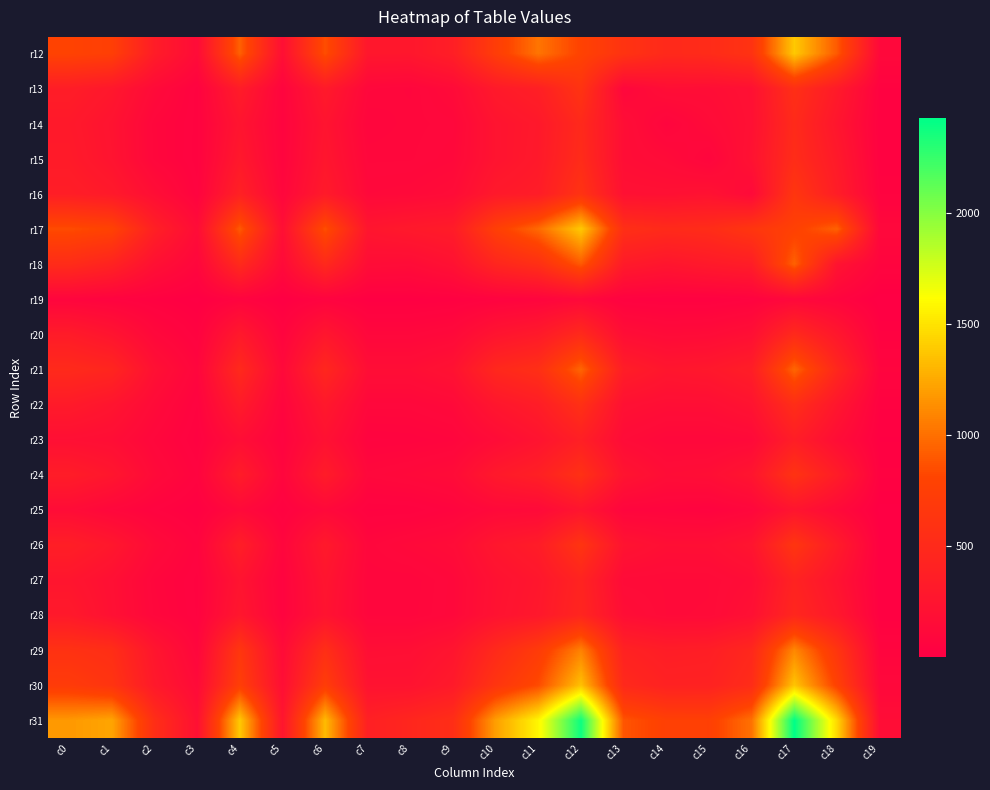

Reading left to right, list all the values displayed in this chart.

r12: c0=793	c1=750	c2=345	c3=146	c4=938	c5=188	c6=859	c7=279	c8=278	c9=372	c10=728	c11=1022	c12=793	c13=616	c14=496	c15=520	c16=608	c17=1387	c18=906	c19=115
r13: c0=352	c1=286	c2=134	c3=45	c4=341	c5=66	c6=317	c7=100	c8=86	c9=138	c10=311	c11=378	c12=616	c13=95	c14=175	c15=171	c16=206	c17=564	c18=322	c19=39
r14: c0=306	c1=234	c2=90	c3=46	c4=252	c5=64	c6=246	c7=78	c8=93	c9=103	c10=242	c11=299	c12=496	c13=175	c14=73	c15=139	c16=201	c17=508	c18=263	c19=32
r15: c0=323	c1=242	c2=93	c3=44	c4=296	c5=67	c6=271	c7=95	c8=96	c9=114	c10=242	c11=307	c12=520	c13=171	c14=139	c15=76	c16=222	c17=532	c18=312	c19=32
r16: c0=362	c1=310	c2=176	c3=54	c4=397	c5=88	c6=322	c7=116	c8=125	c9=152	c10=306	c11=344	c12=608	c13=206	c14=201	c15=222	c16=126	c17=646	c18=354	c19=50
r17: c0=849	c1=791	c2=387	c3=153	c4=912	c5=189	c6=864	c7=264	c8=304	c9=338	c10=751	c11=975	c12=1387	c13=564	c14=508	c15=532	c16=646	c17=773	c18=943	c19=107
r18: c0=528	c1=423	c2=203	c3=87	c4=507	c5=132	c6=494	c7=162	c8=152	c9=216	c10=453	c11=569	c12=906	c13=322	c14=263	c15=312	c16=354	c17=943	c18=242	c19=69
r19: c0=74	c1=53	c2=30	c3=8	c4=57	c5=10	c6=52	c7=16	c8=17	c9=26	c10=49	c11=70	c12=115	c13=39	c14=32	c15=32	c16=50	c17=107	c18=69	c19=3
r20: c0=331	c1=246	c2=107	c3=41	c4=302	c5=65	c6=271	c7=96	c8=96	c9=121	c10=245	c11=311	c12=502	c13=174	c14=137	c15=146	c16=190	c17=498	c18=279	c19=34
r21: c0=506	c1=454	c2=202	c3=81	c4=496	c5=120	c6=470	c7=175	c8=175	c9=223	c10=477	c11=566	c12=959	c13=353	c14=269	c15=291	c16=360	c17=962	c18=473	c19=72
r22: c0=321	c1=255	c2=137	c3=50	c4=329	c5=74	c6=297	c7=103	c8=104	c9=127	c10=270	c11=353	c12=580	c13=206	c14=177	c15=180	c16=237	c17=546	c18=273	c19=33
r23: c0=191	c1=173	c2=95	c3=35	c4=173	c5=52	c6=212	c7=57	c8=62	c9=77	c10=152	c11=238	c12=379	c13=146	c14=110	c15=107	c16=125	c17=357	c18=165	c19=21
r24: c0=347	c1=271	c2=130	c3=58	c4=342	c5=82	c6=338	c7=101	c8=120	c9=145	c10=303	c11=384	c12=583	c13=246	c14=164	c15=178	c16=257	c17=608	c18=343	c19=34
r25: c0=156	c1=98	c2=53	c3=21	c4=121	c5=36	c6=116	c7=39	c8=41	c9=67	c10=118	c11=128	c12=255	c13=74	c14=69	c15=56	c16=93	c17=253	c18=130	c19=8
r26: c0=369	c1=283	c2=137	c3=60	c4=366	c5=82	c6=311	c7=92	c8=124	c9=149	c10=276	c11=344	c12=628	c13=236	c14=184	c15=188	c16=254	c17=639	c18=334	c19=24
r27: c0=262	c1=196	c2=87	c3=47	c4=241	c5=57	c6=254	c7=82	c8=80	c9=111	c10=217	c11=274	c12=429	c13=139	c14=134	c15=135	c16=168	c17=419	c18=238	c19=22
r28: c0=307	c1=204	c2=95	c3=49	c4=279	c5=59	c6=236	c7=86	c8=83	c9=113	c10=226	c11=291	c12=452	c13=176	c14=135	c15=136	c16=202	c17=468	c18=293	c19=24
r29: c0=595	c1=551	c2=263	c3=84	c4=652	c5=145	c6=561	c7=180	c8=188	c9=254	c10=500	c11=708	c12=1080	c13=410	c14=350	c15=365	c16=476	c17=1105	c18=638	c19=71
r30: c0=708	c1=626	c2=304	c3=135	c4=747	c5=179	c6=728	c7=231	c8=232	c9=317	c10=632	c11=842	c12=1352	c13=493	c14=409	c15=413	c16=531	c17=1368	c18=778	c19=109
r31: c0=1177	c1=1233	c2=553	c3=201	c4=1389	c5=262	c6=1326	c7=388	c8=463	c9=552	c10=1204	c11=1581	c12=2380	c13=886	c14=765	c15=760	c16=1009	c17=2426	c18=1452	c19=166